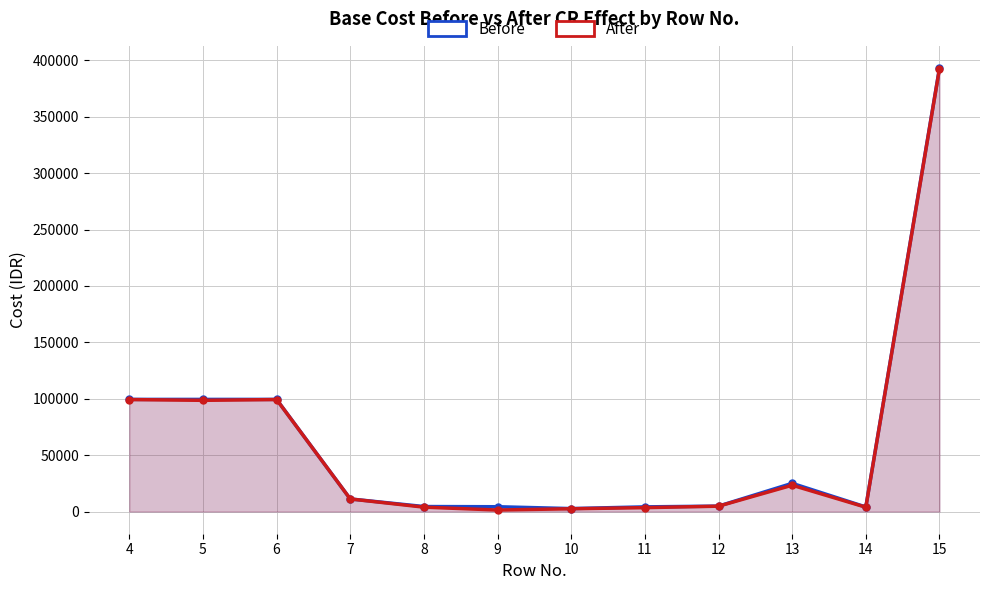

Count the number of categories in the chart.

12